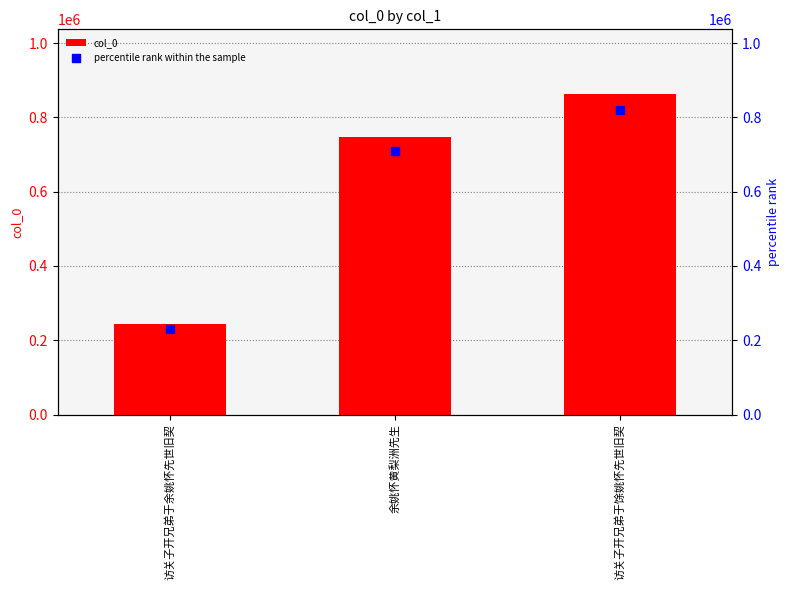

Which series reaches the maximum Y coordinate?

col_0